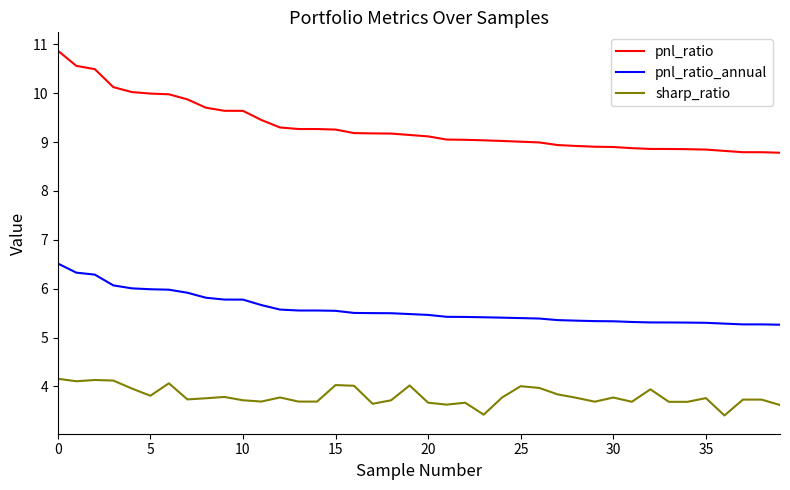

Is this an area chart (filled region under the line)?

No